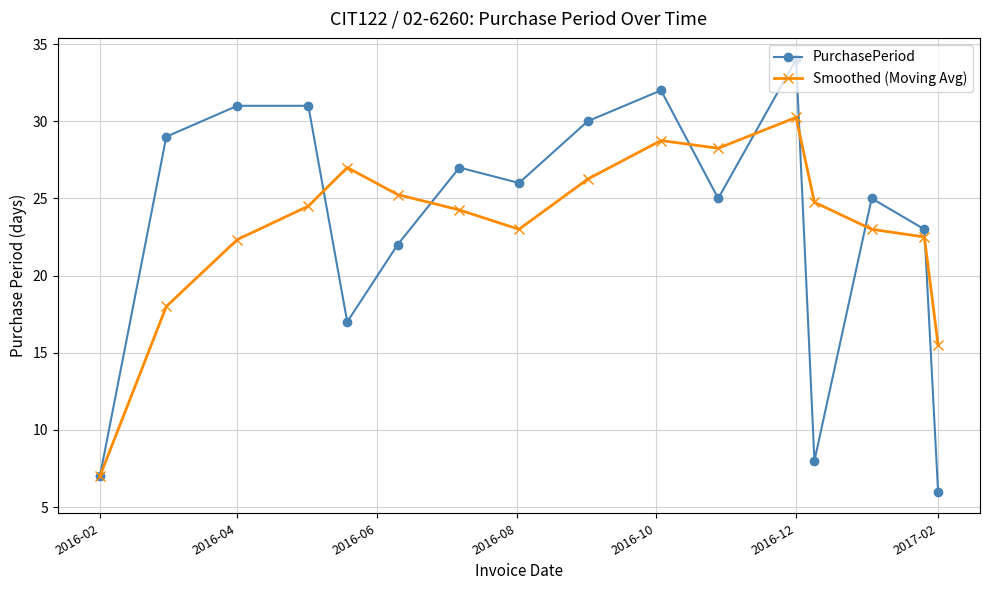

In Smoothed (Moving Avg), how many points are higher than both neighbors (excluding endpoints)?

3